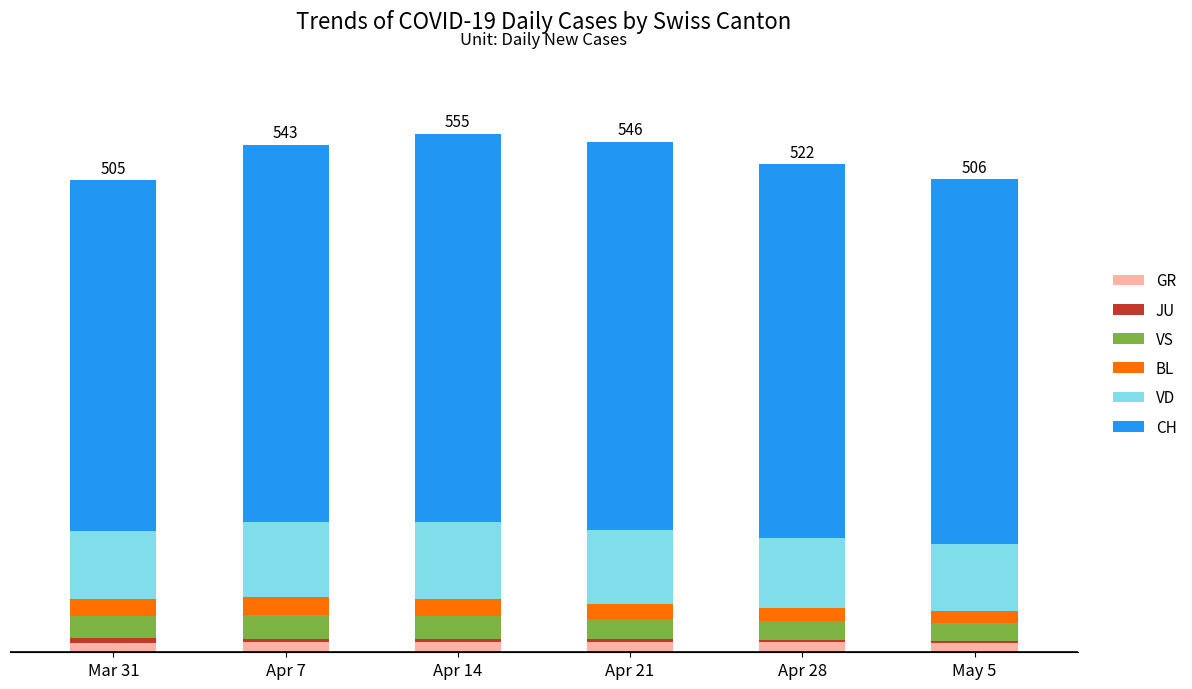

Are the bars horizontal?

No